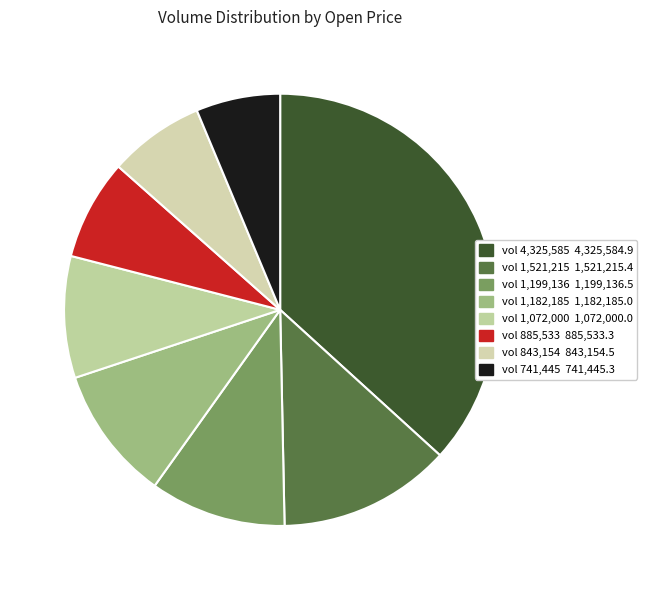

Count the number of slices in the pie.

8